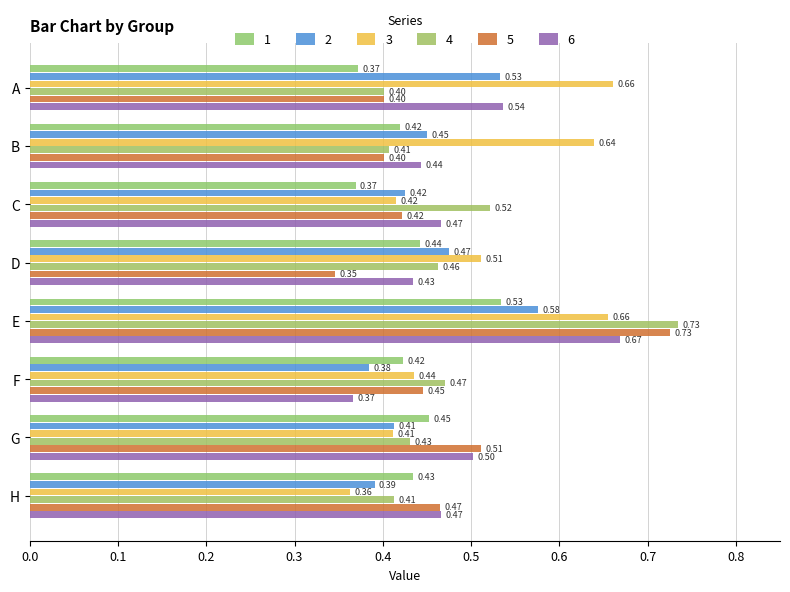

Is the value of 4 at A greater than the value of 3 at C?

No